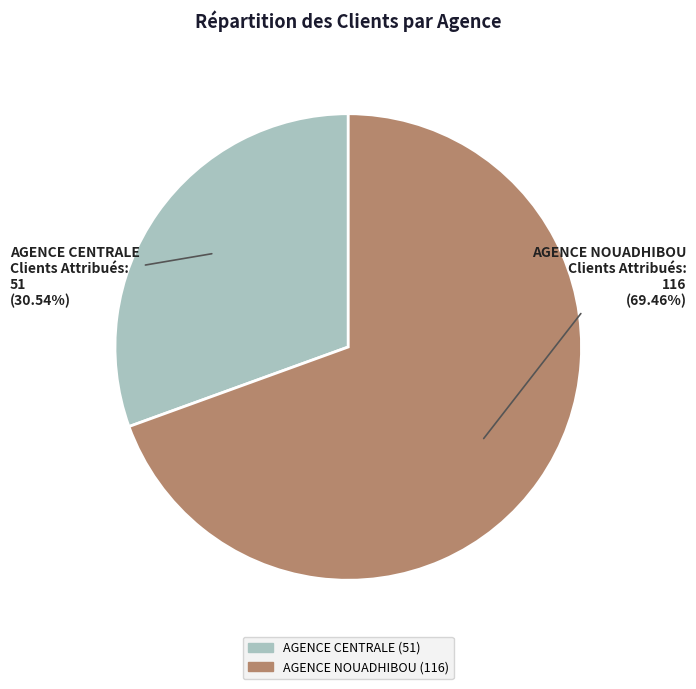

Is there a majority slice in this chart?

Yes